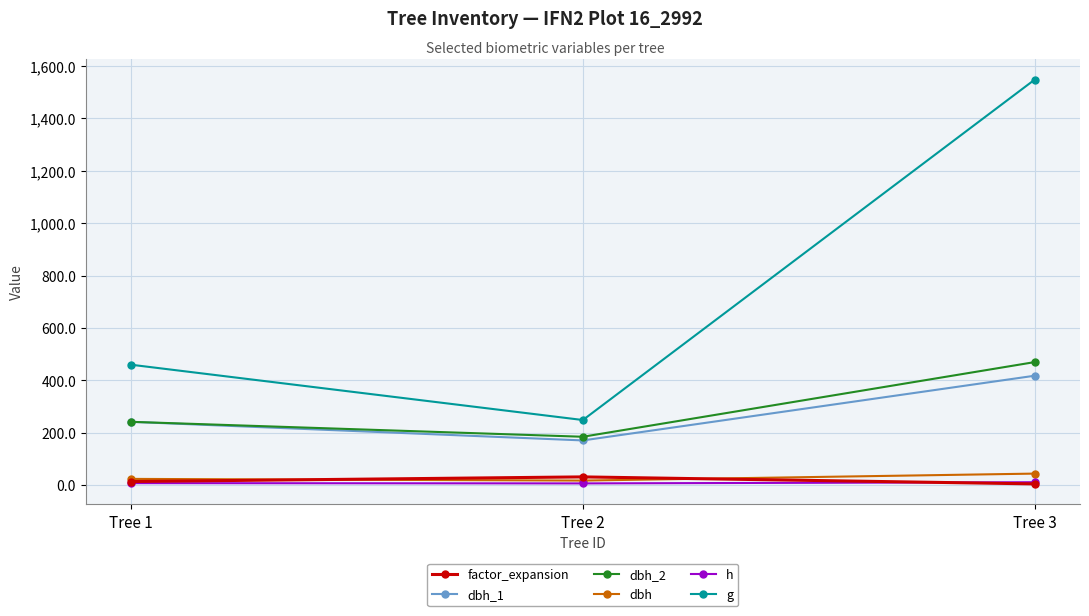

Where does the factor_expansion series first go above 14?

Tree 1